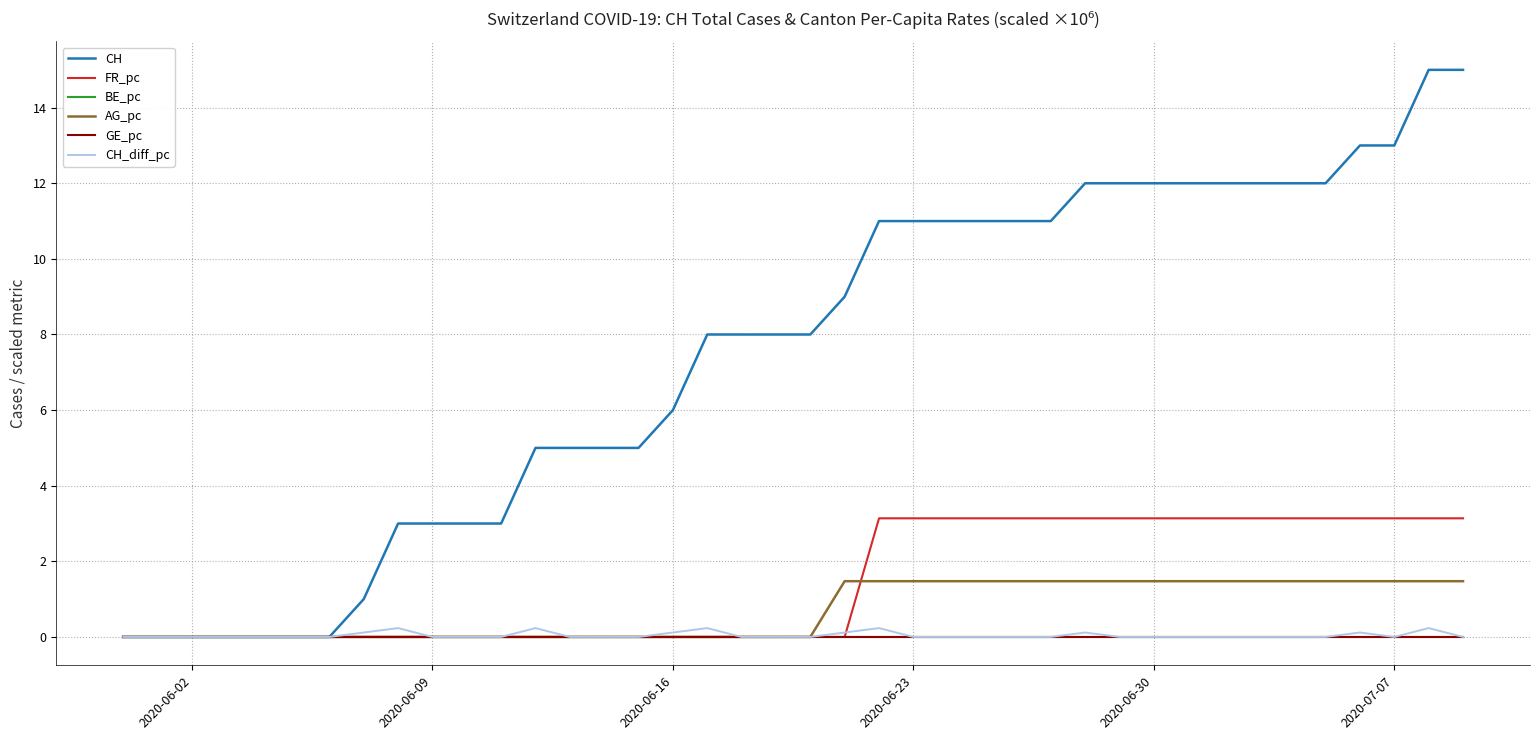

True or false: GE_pc has more than 0 interior local peaks.

False